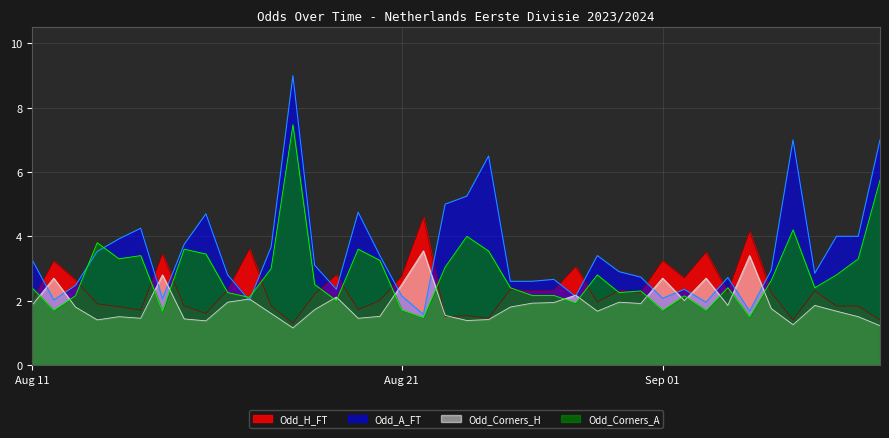

What are all the series names shown in the legend?

Odd_H_FT, Odd_A_FT, Odd_Corners_H, Odd_Corners_A